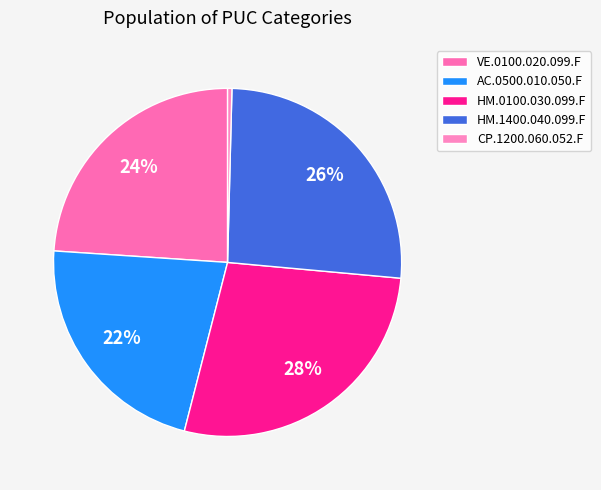

How many slices are in this pie chart?

5